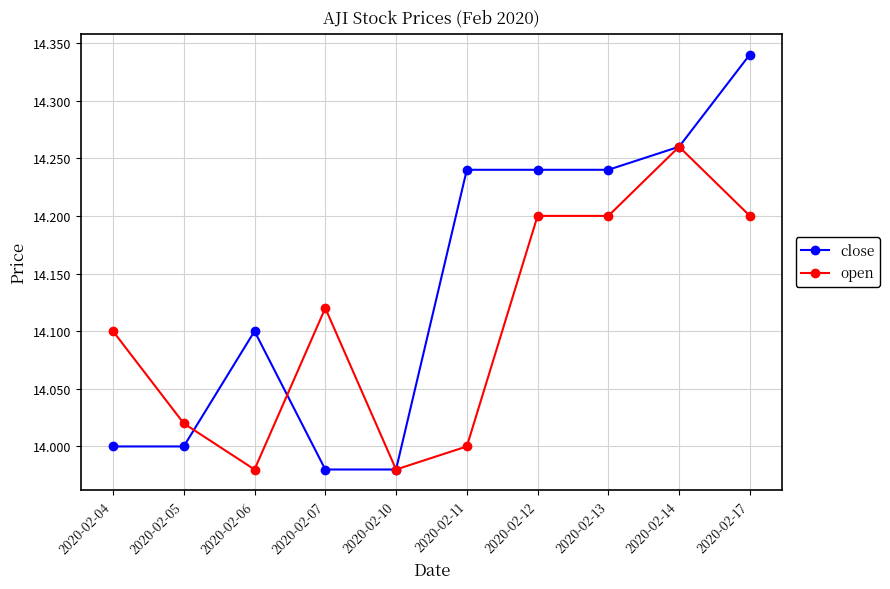

At which category does close reach its first local peak?

2020-02-06